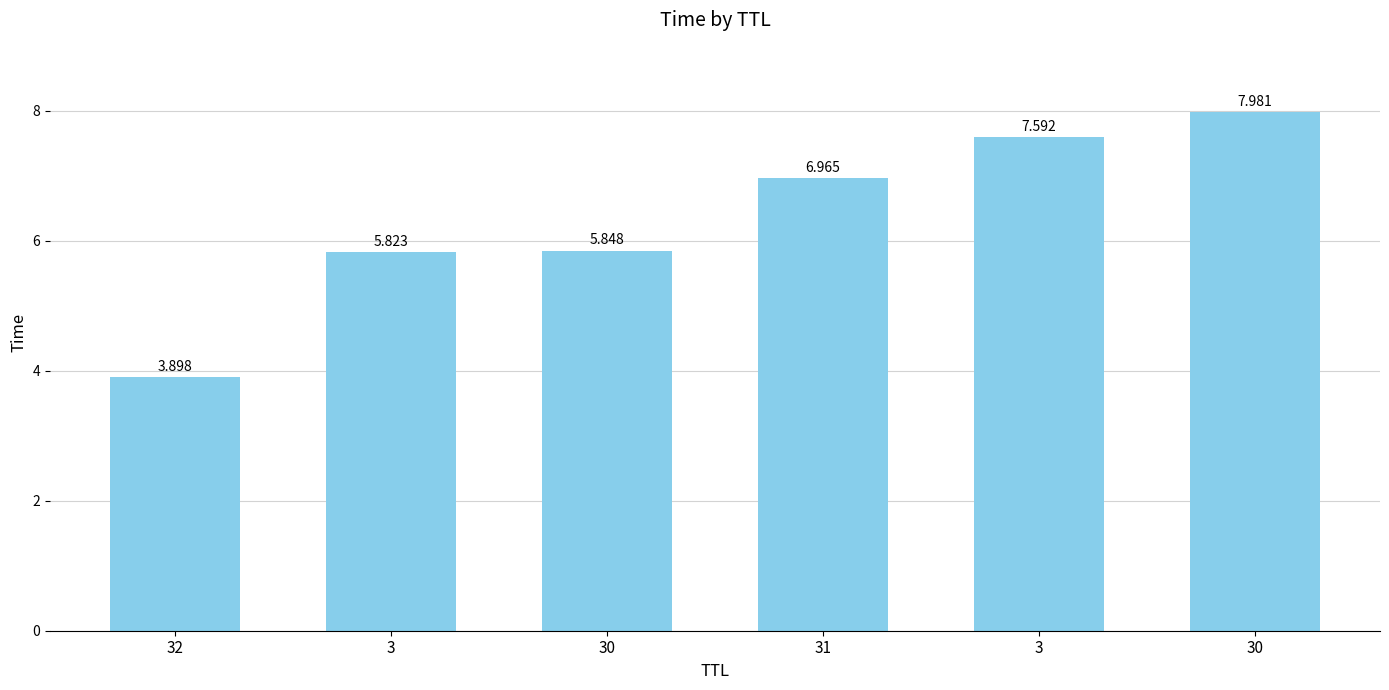

Count the number of categories in the chart.

6